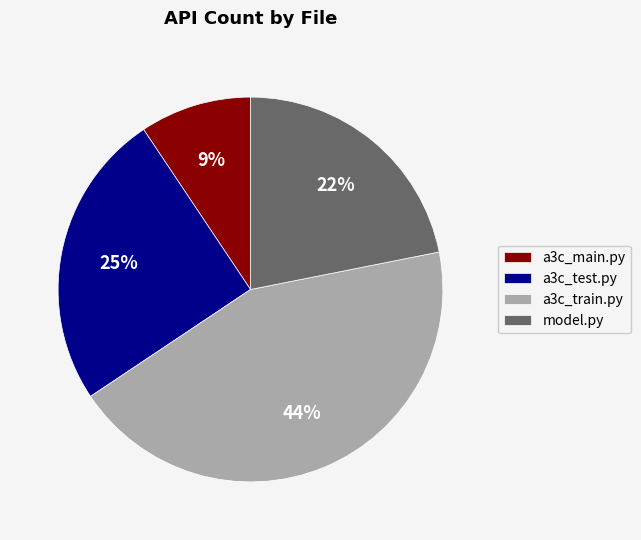

Is the sum of a3c_main.py and a3c_train.py greater than half?

Yes